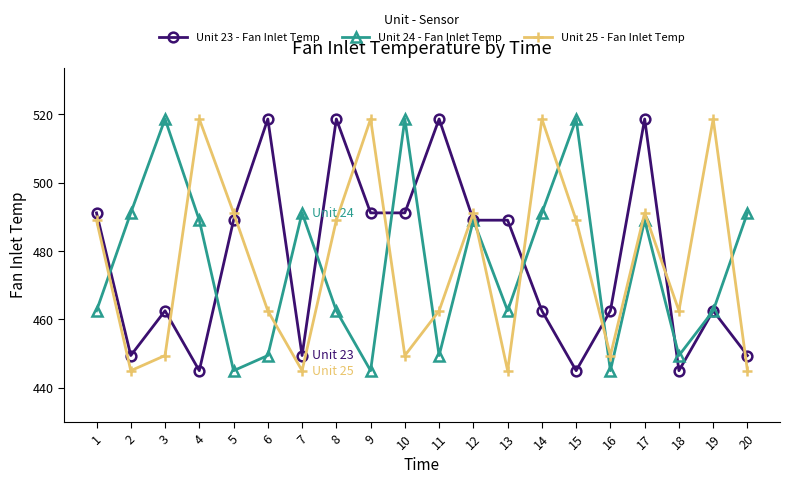

What is the maximum value for Unit 25 - Fan Inlet Temp?

518.7